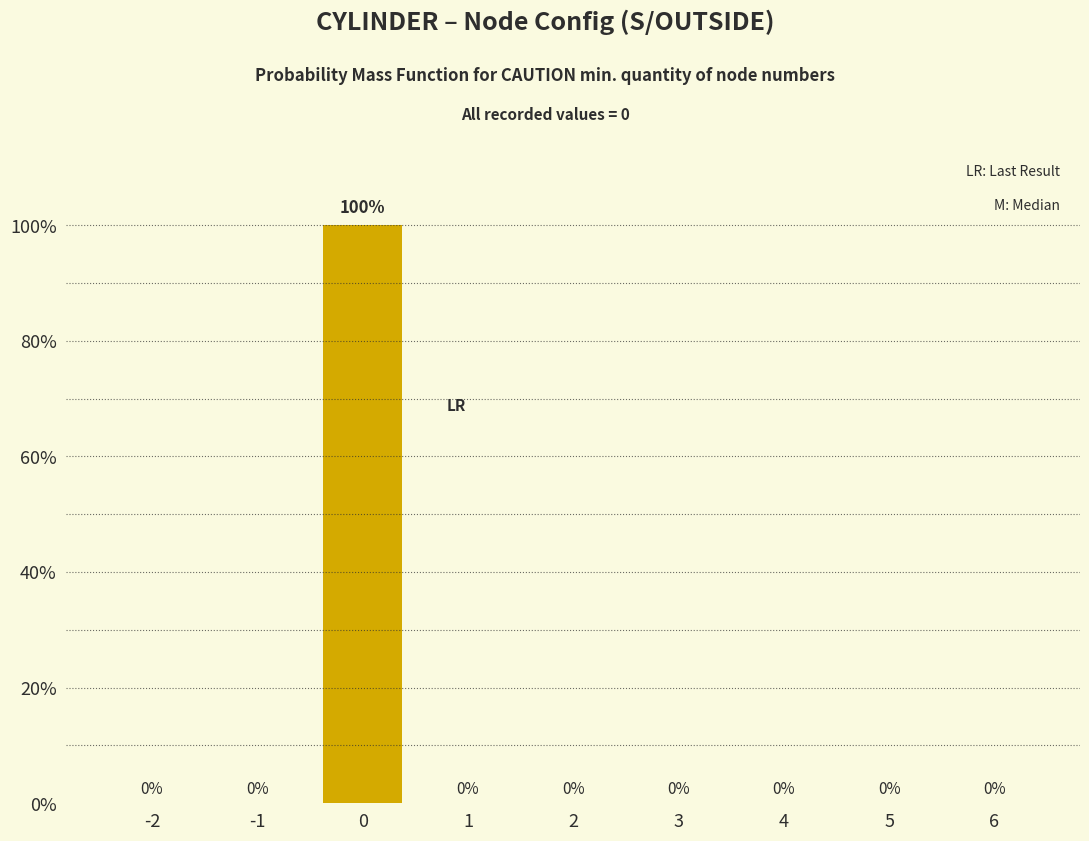

Reading left to right, list all the values displayed in this chart.

-2=0	-1=0	0=100	1=0	2=0	3=0	4=0	5=0	6=0